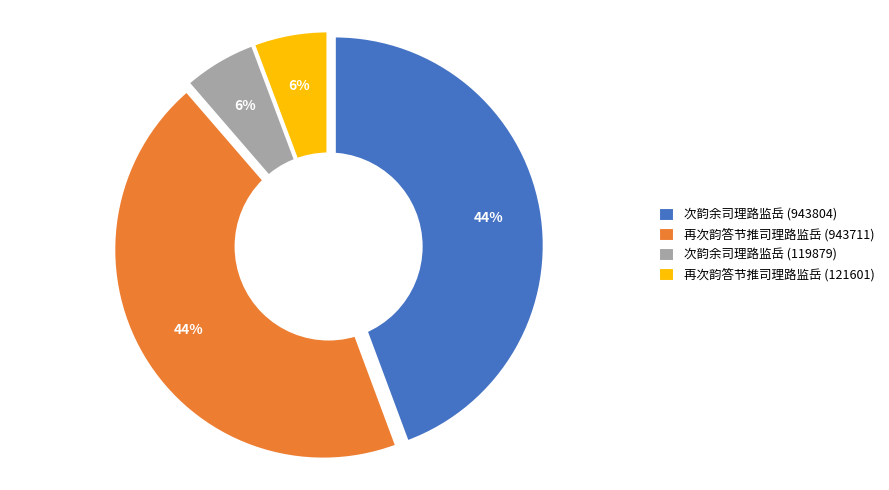

What percentage is the 次韵余司理路监岳 (119879) slice, to the nearest percent?

6%